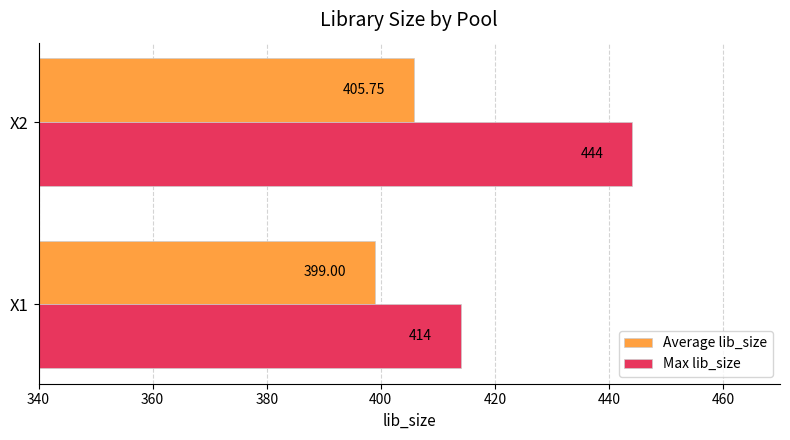

What is the difference between the maximum and minimum values in the Max lib_size series?

30.0